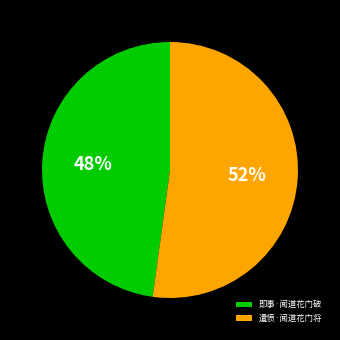

Is the sum of 遣愤·闻道花门将 and 即事·闻道花门破 greater than half?

Yes